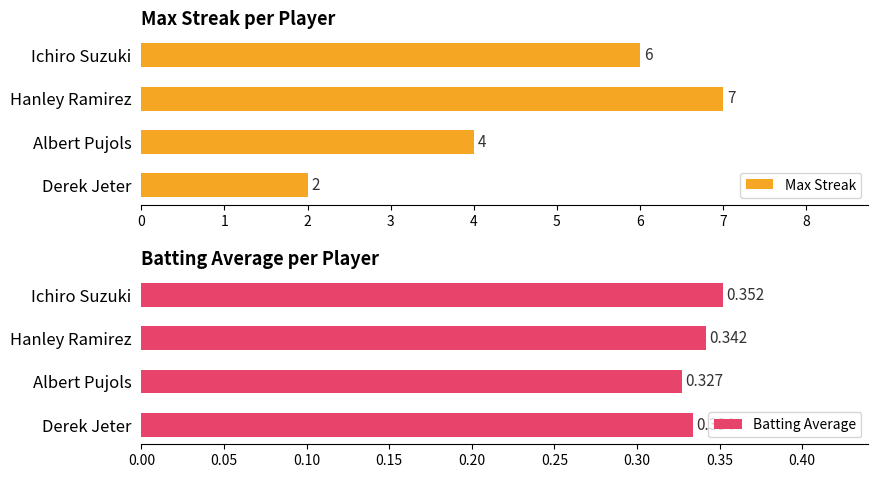

Does the chart contain any negative values?

No